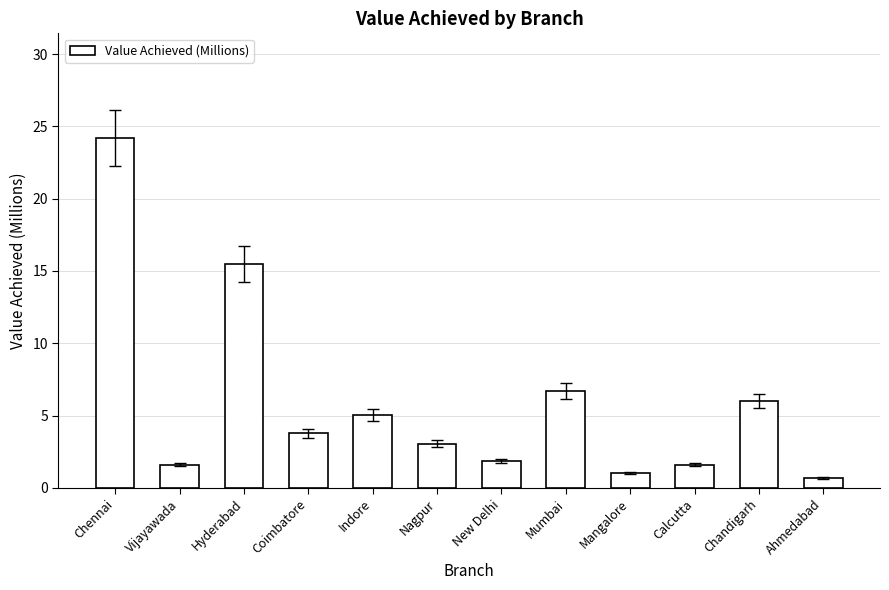

What is the sum of the values at Chandigarh and Chennai?

30.2